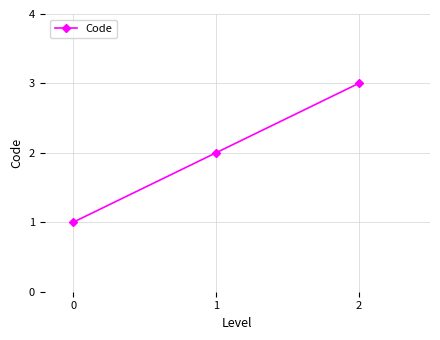

List the labels in order of value, smallest first.

0, 1, 2